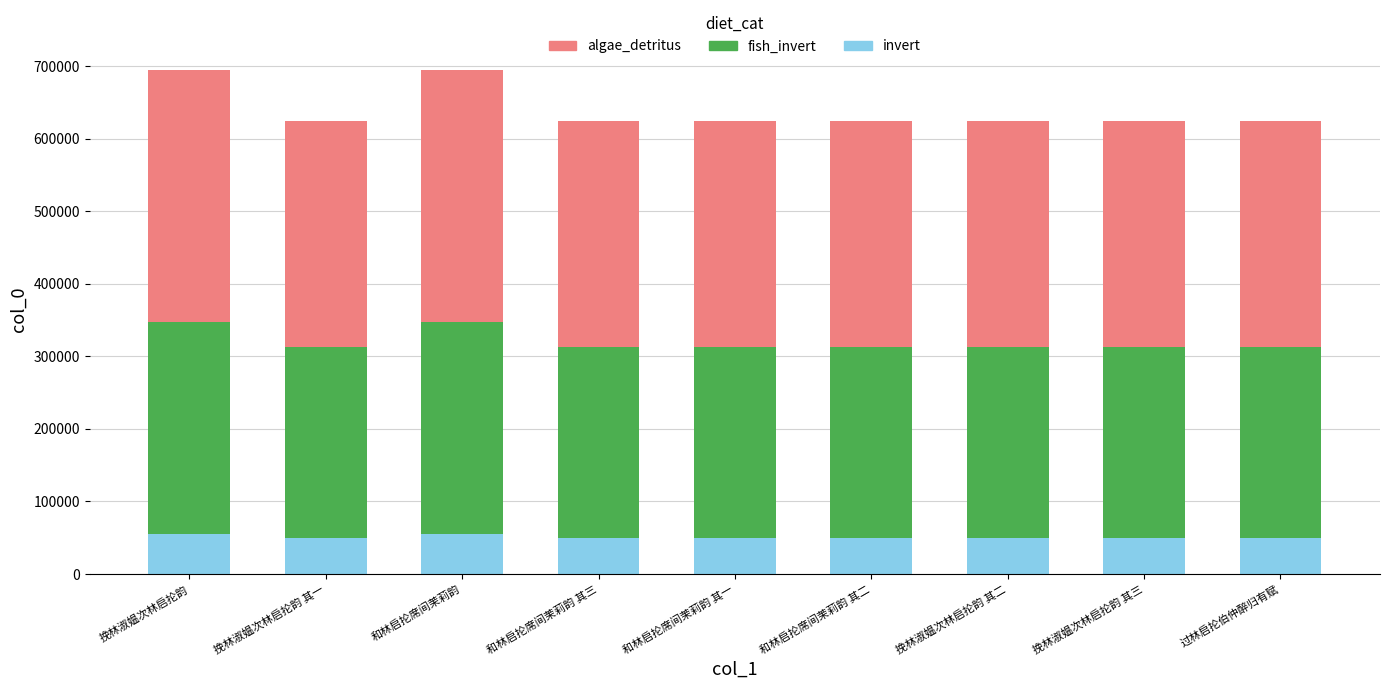

What is the approximate value of invert at 和林启抡席间茉莉韵 其一?

49947.0